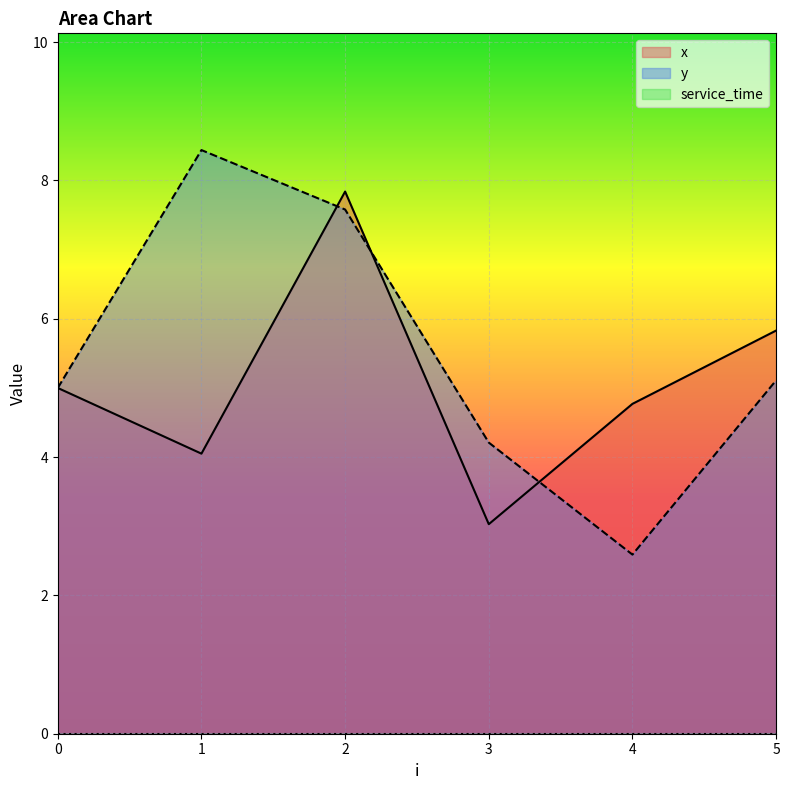

True or false: y and x cross at least once.

True